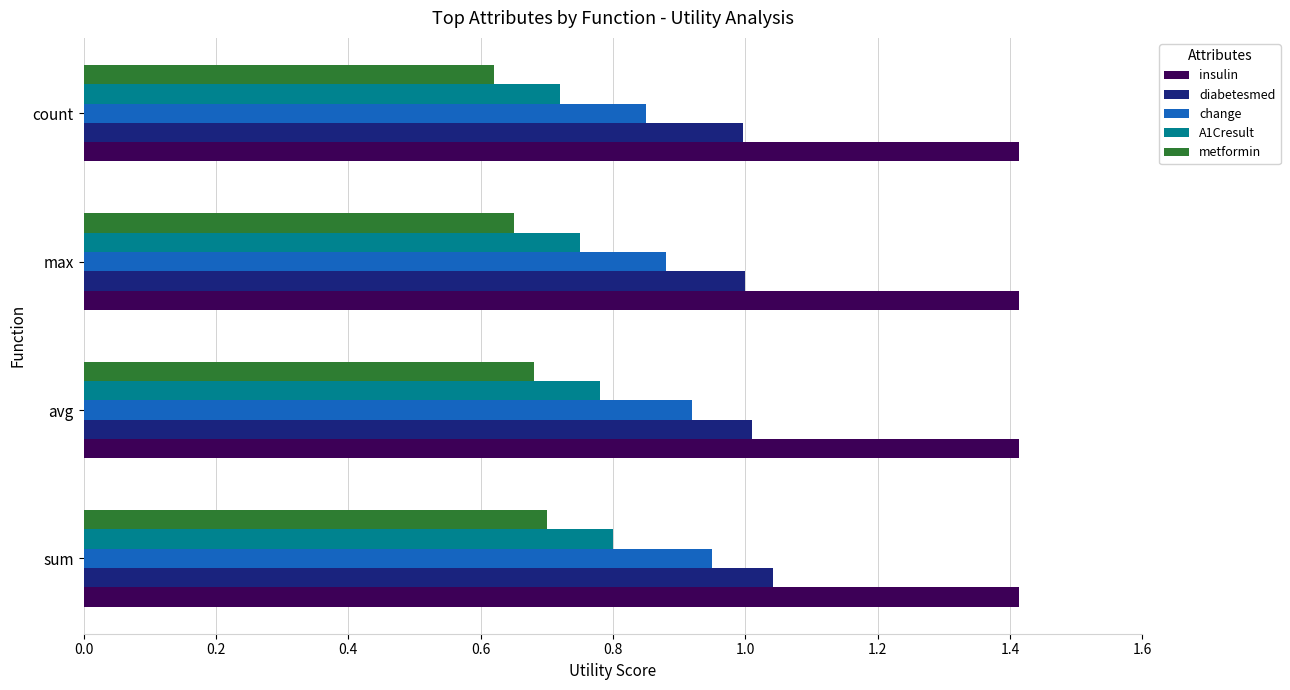

What is the greatest value displayed?

1.4